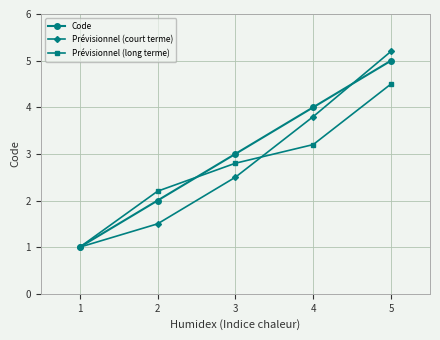

Which series has the largest total across all categories?

Code